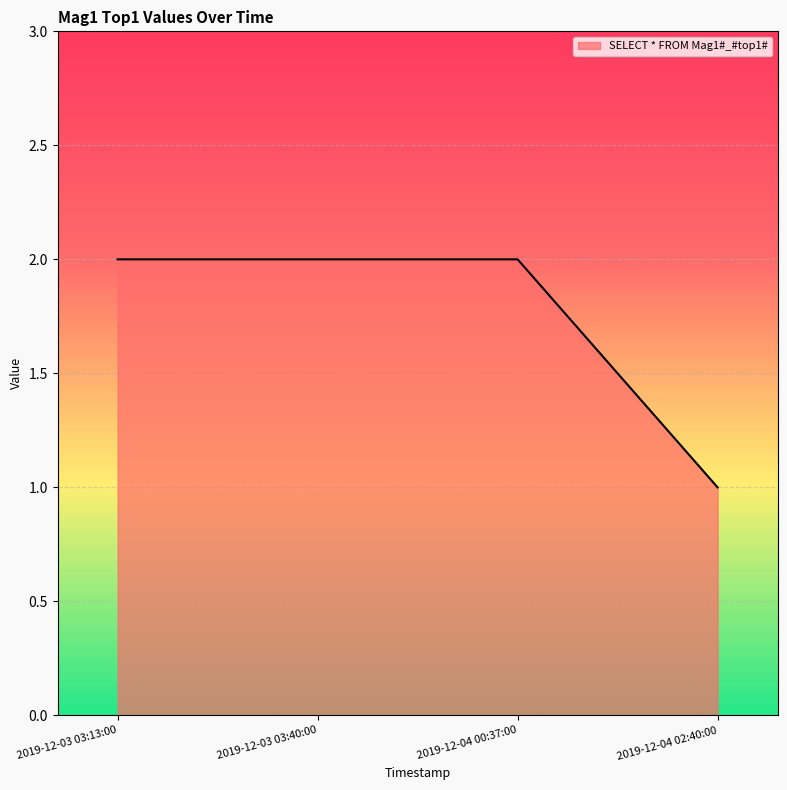

Reading left to right, transcribe all the data shown in this chart.

2019-12-03 03:13:00=2	2019-12-03 03:40:00=2	2019-12-04 00:37:00=2	2019-12-04 02:40:00=1